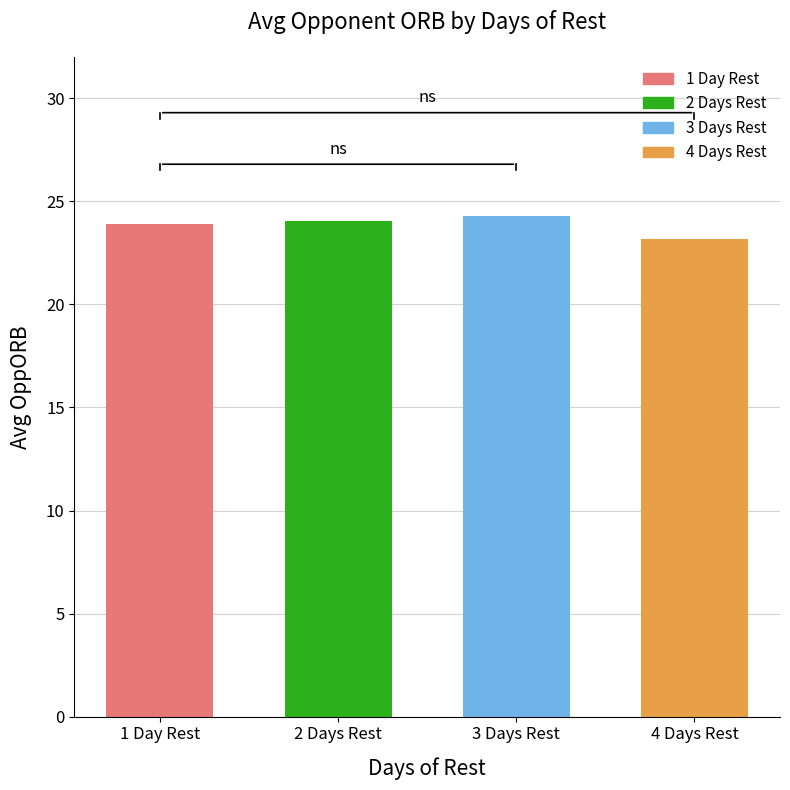

What is the maximum value shown in the chart?

24.3